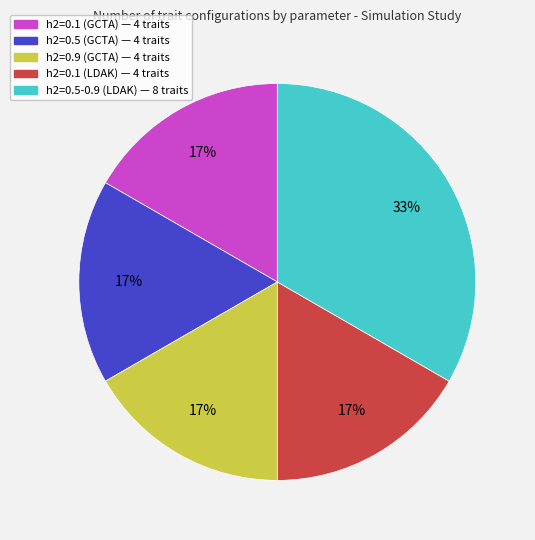

To the nearest percent, what is the average slice percentage?

20%